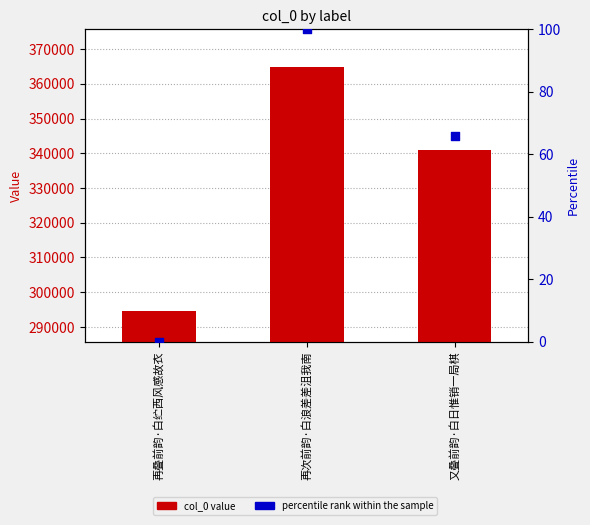

What is the total value across all series at 再叠前韵·白纻西风感故衣?

294634.0